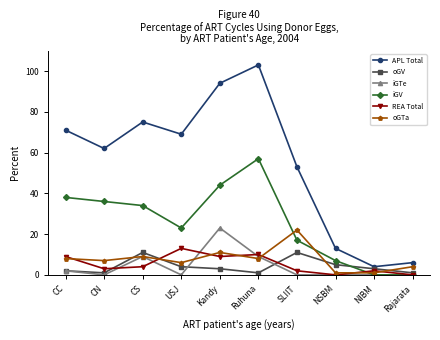

What is the value of the iGV point at the 5th from the left?

44